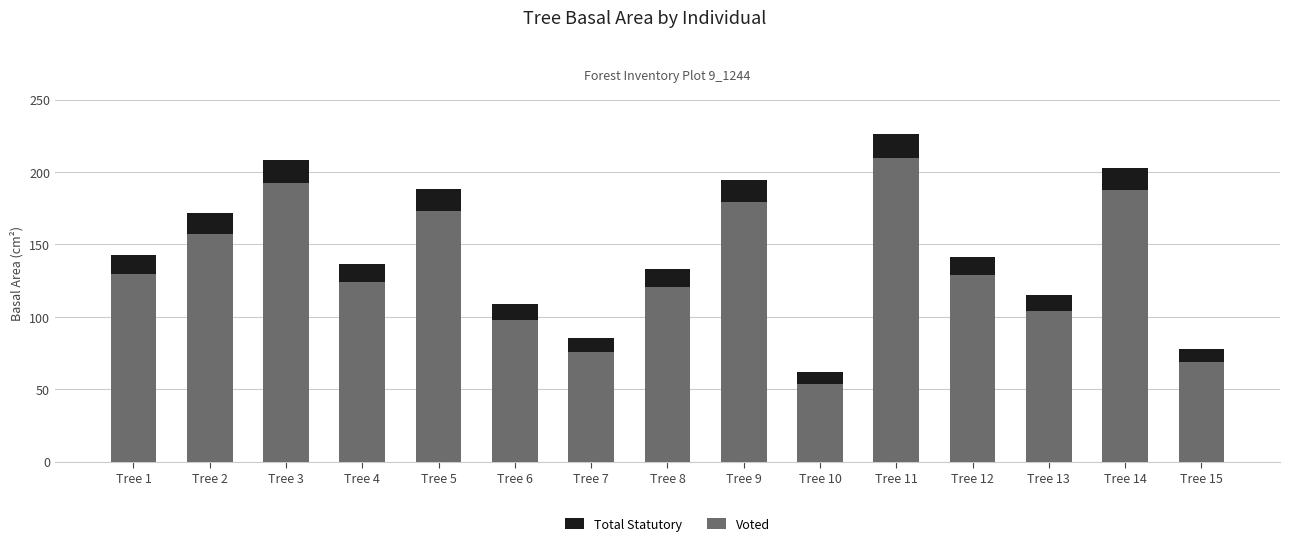

How many series are shown in this chart?

2